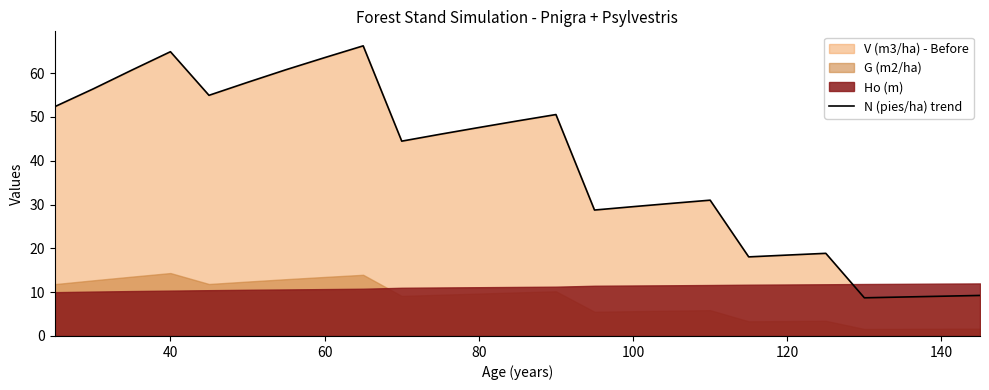

What is the maximum value for N (pies/ha) trend?

66.2